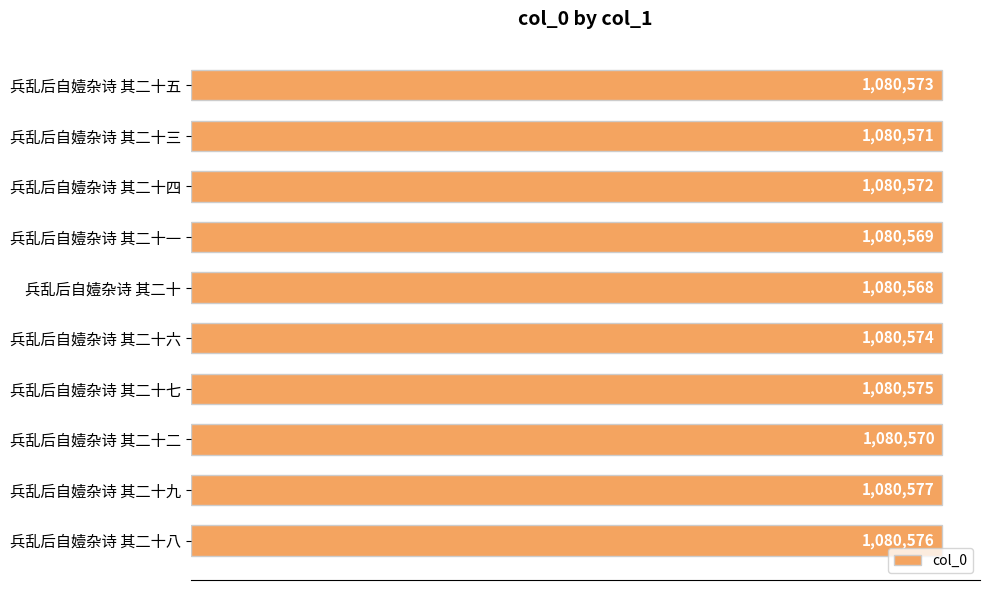

Does the chart contain any negative values?

No